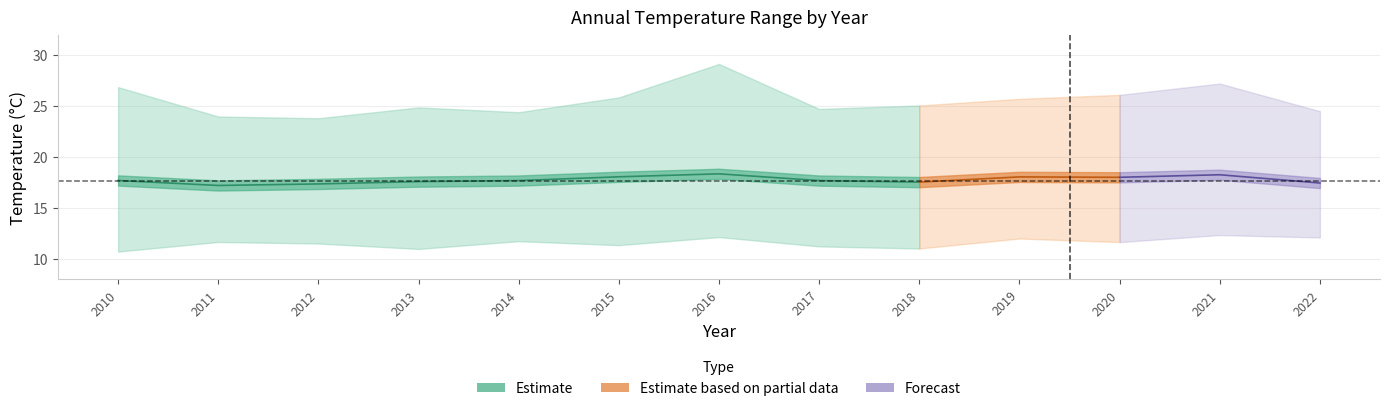

At which category is the sum across all series the highest?

2016